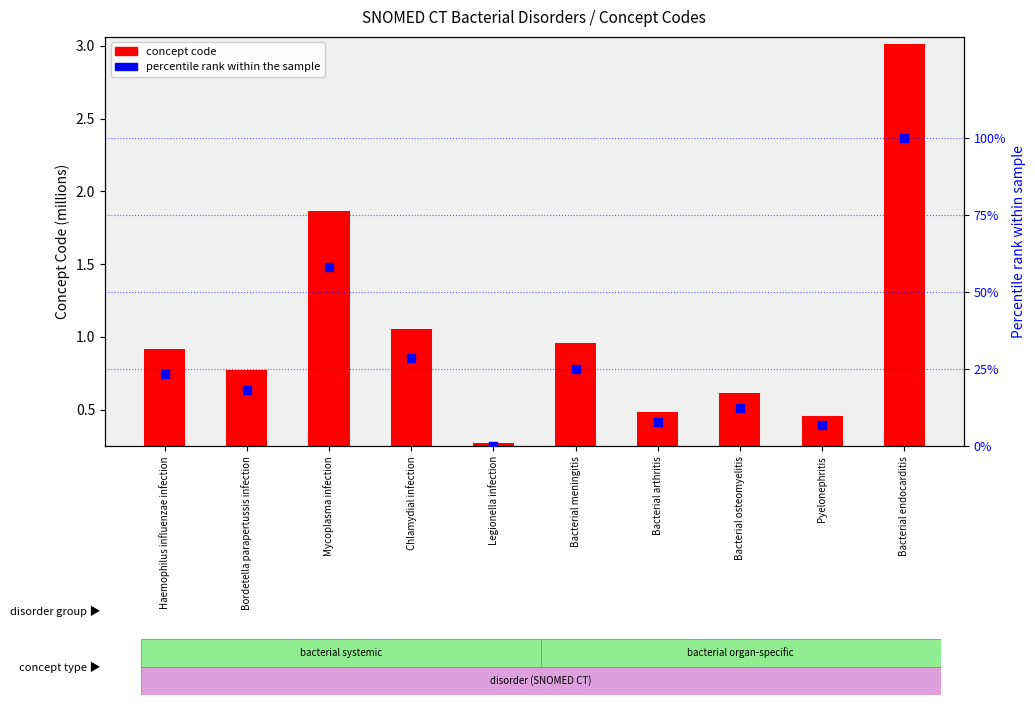

Which series reaches the maximum Y coordinate?

concept code